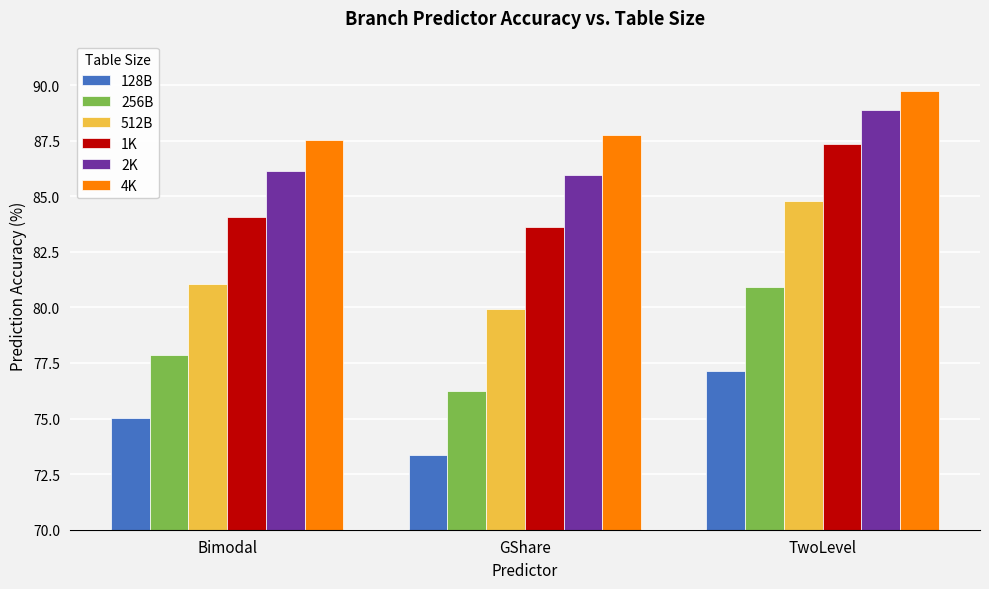

Is the value of 256B at GShare greater than the value of 512B at GShare?

No